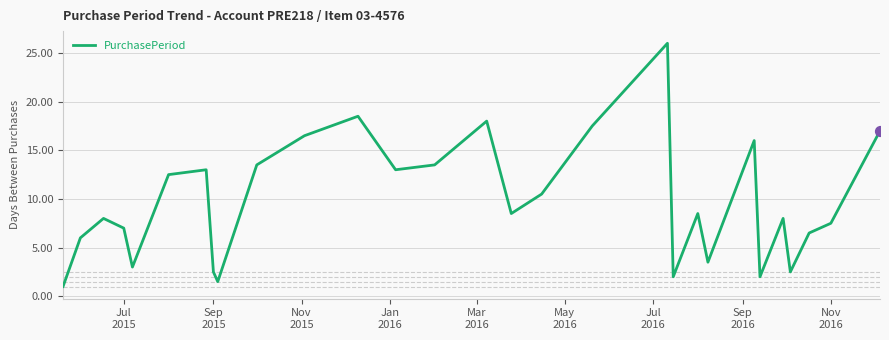

What is the smallest value displayed?

1.0